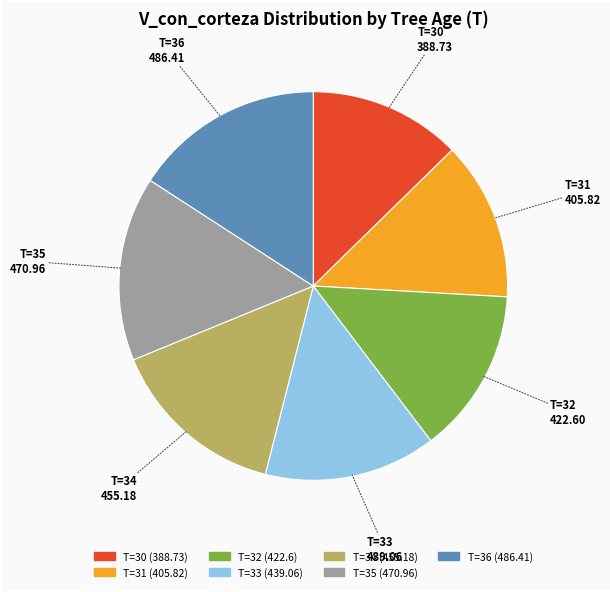

True or false: T=34 (455.18) accounts for 22% of the total.

False